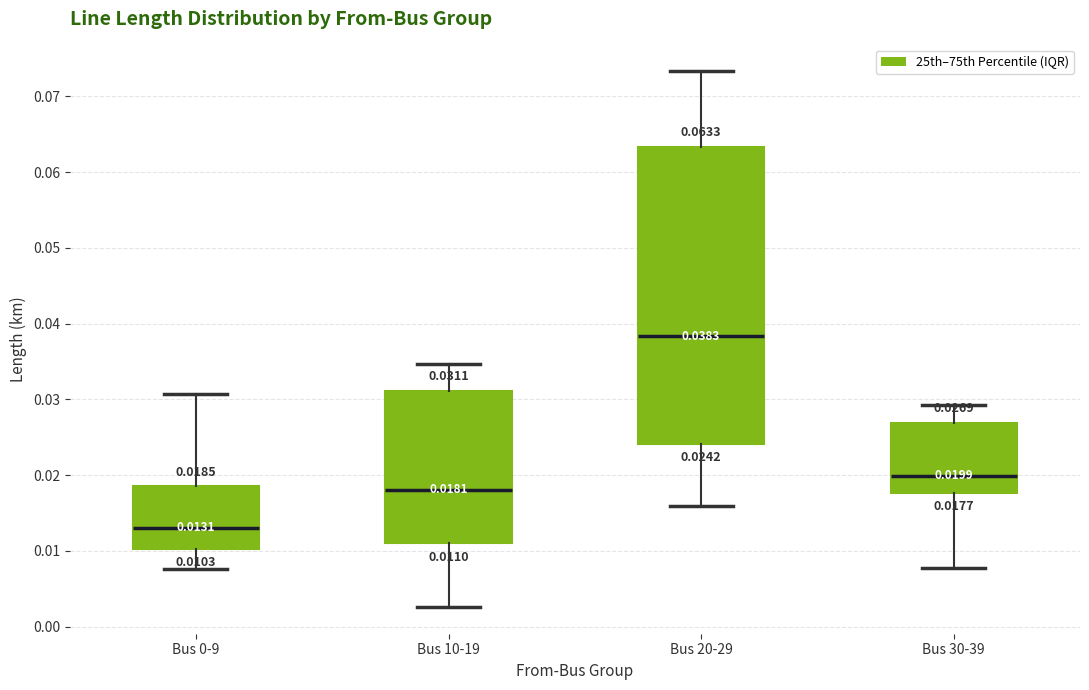

Comparing the boxes themselves (not the whiskers), which one is the tallest?

Bus 20-29